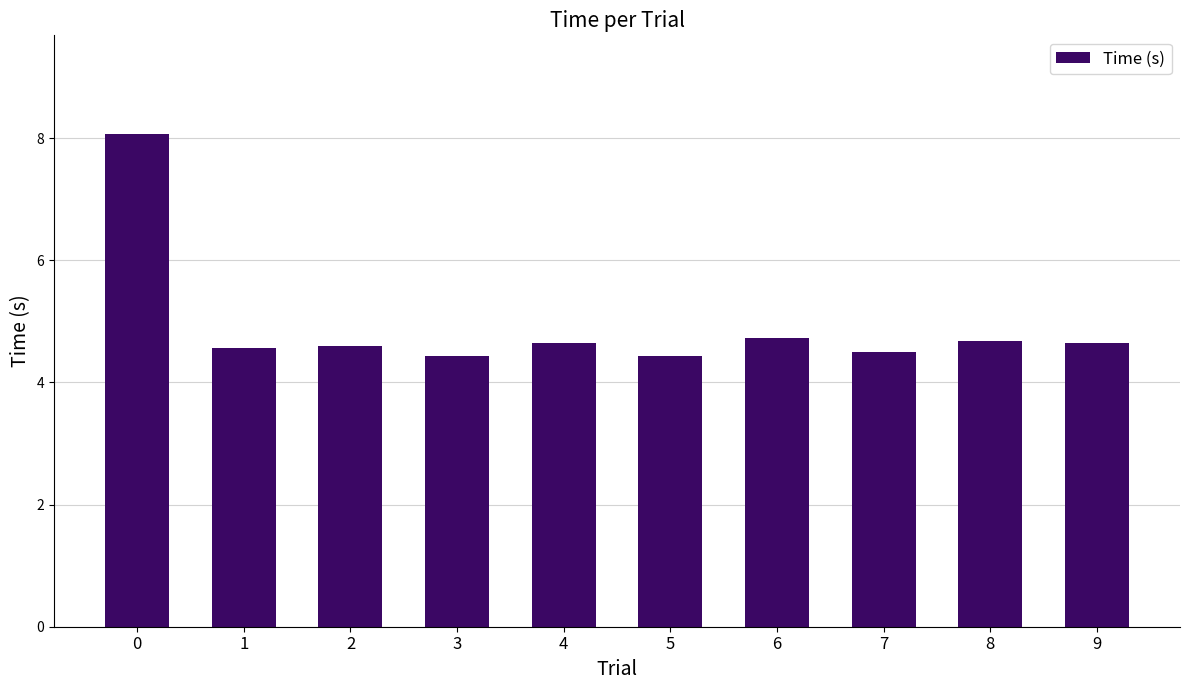

The value at 2 is 3.0. True or false?

False